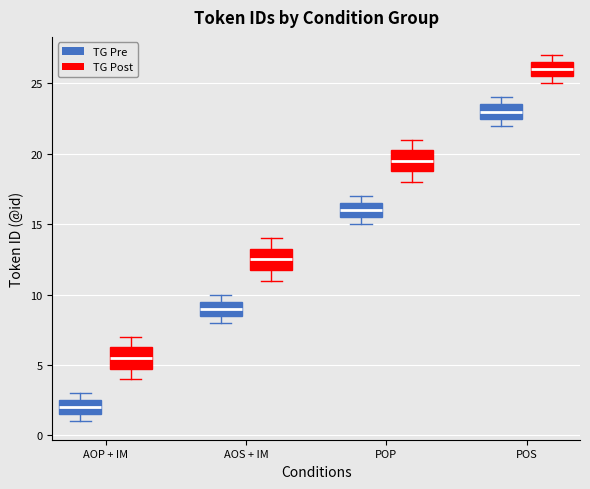

Which box's median line is the highest?

POS (TG Post)